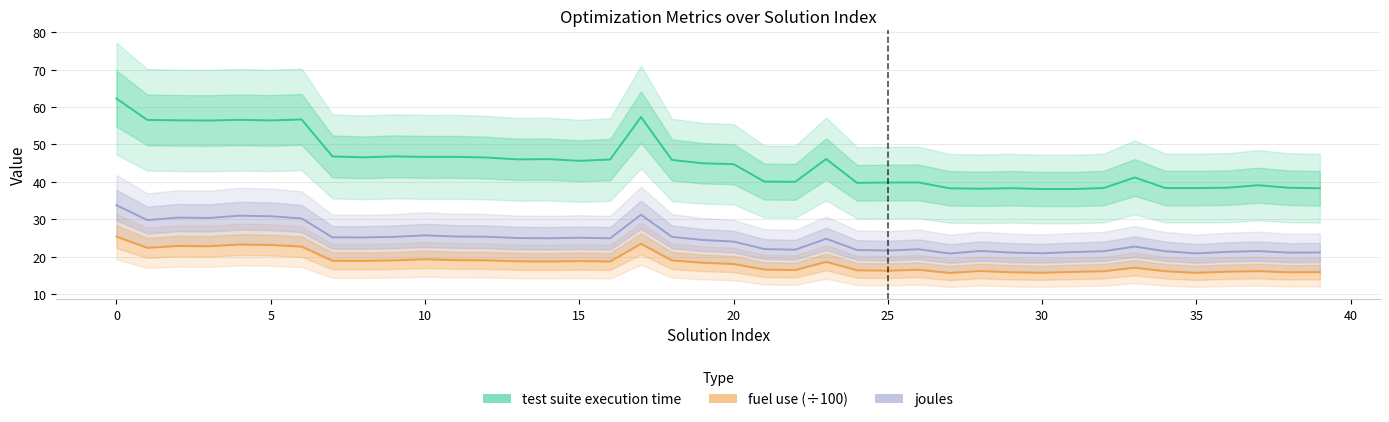

How many data points in fuel use (÷100) are above 18?

22